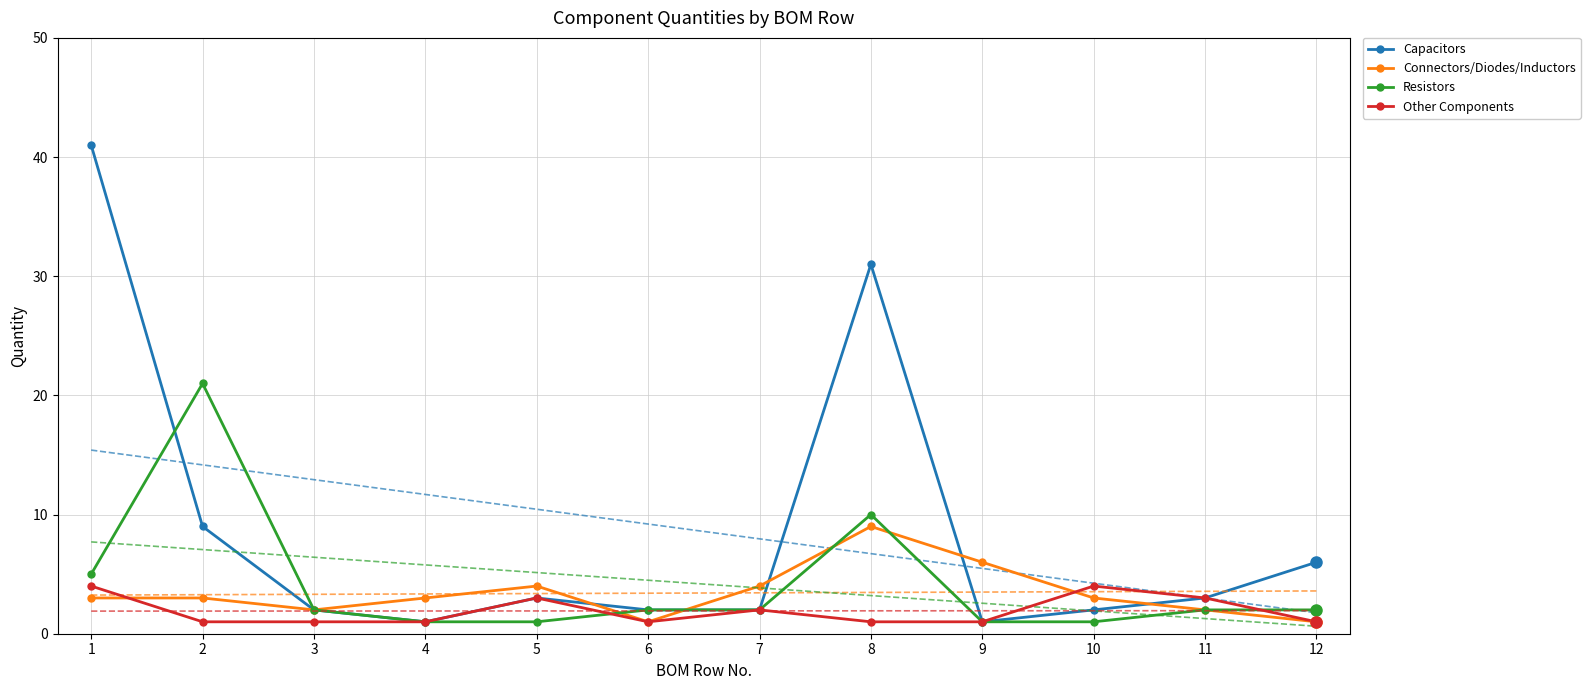

At which category is the sum across all series the highest?

1